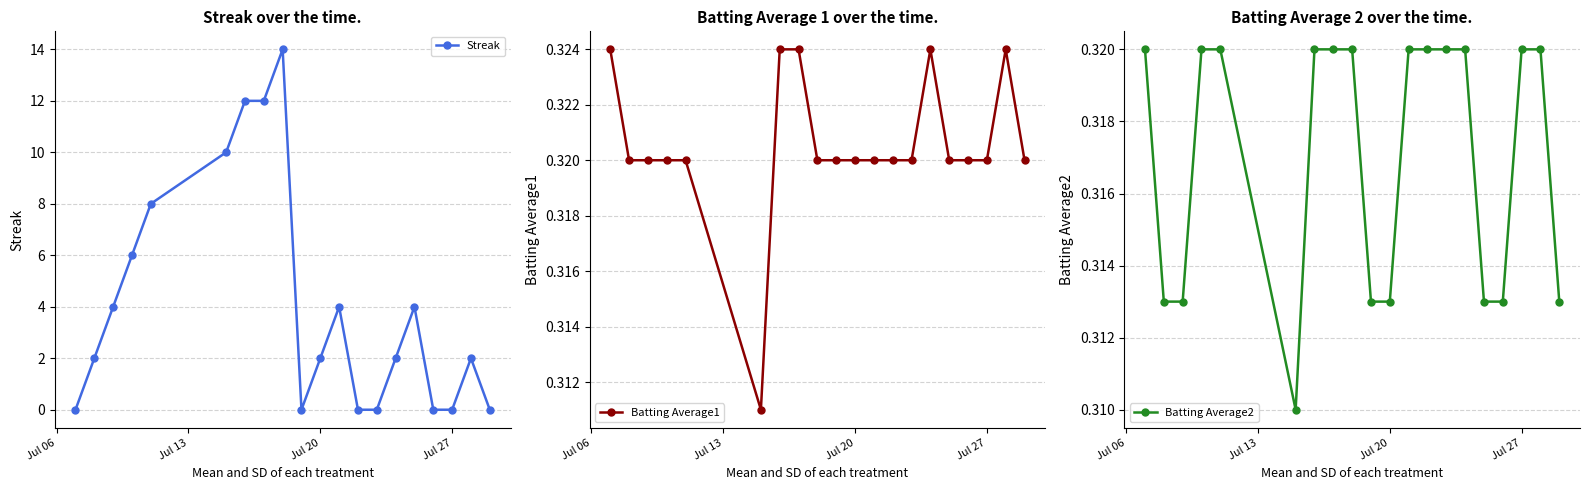

True or false: Batting Average2 and Streak intersect in this chart.

True